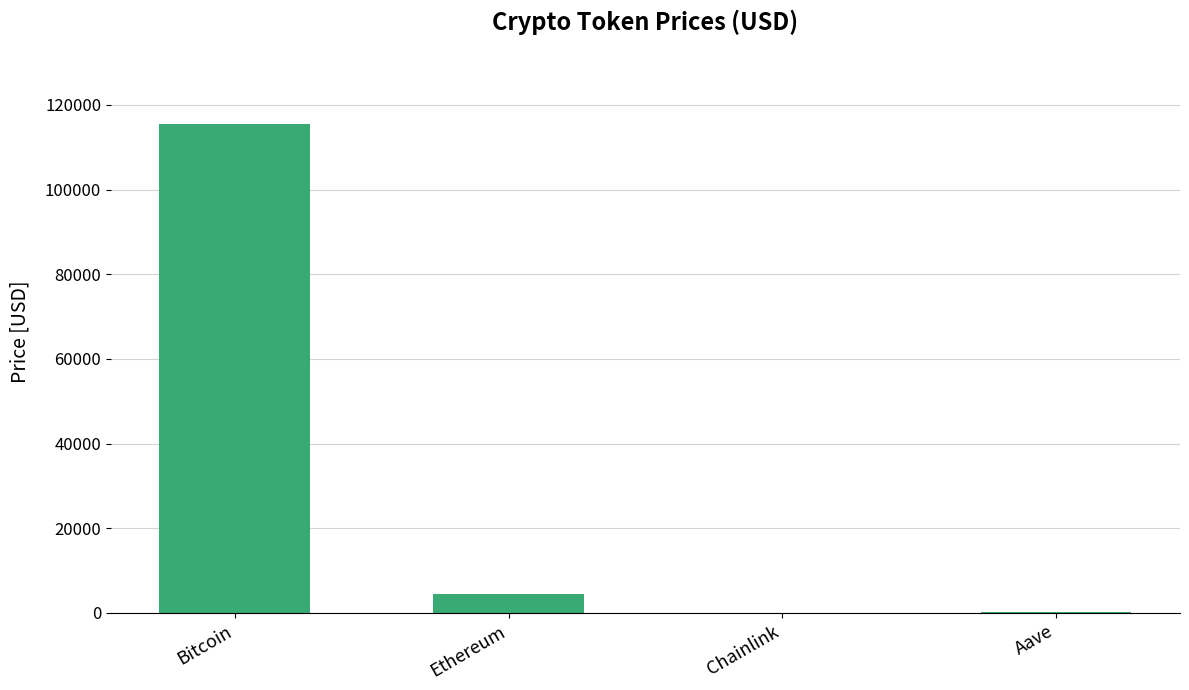

The chart shows a value of 4504.2 at Ethereum. True or false?

True